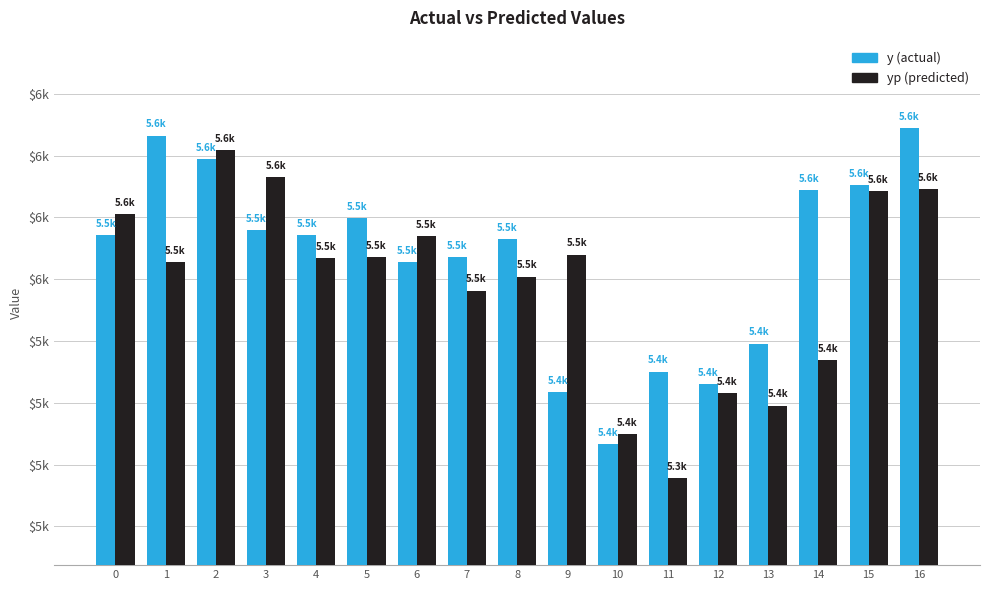

Where is y (actual) nearest to the value 5494?

6